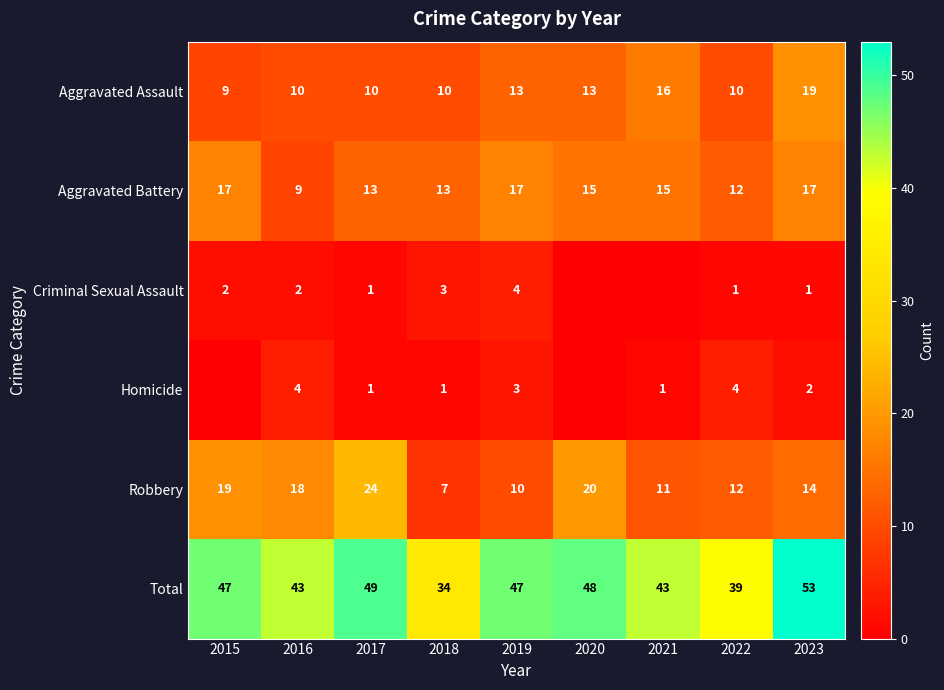

Rank the series at 2019 from lowest to highest value.

Homicide, Criminal Sexual Assault, Robbery, Aggravated Assault, Aggravated Battery, Total